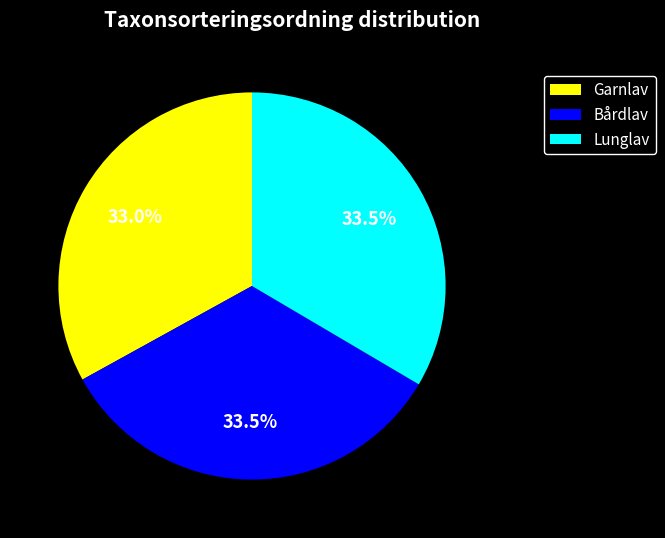

How much of the chart is everything except Garnlav?

67.0%